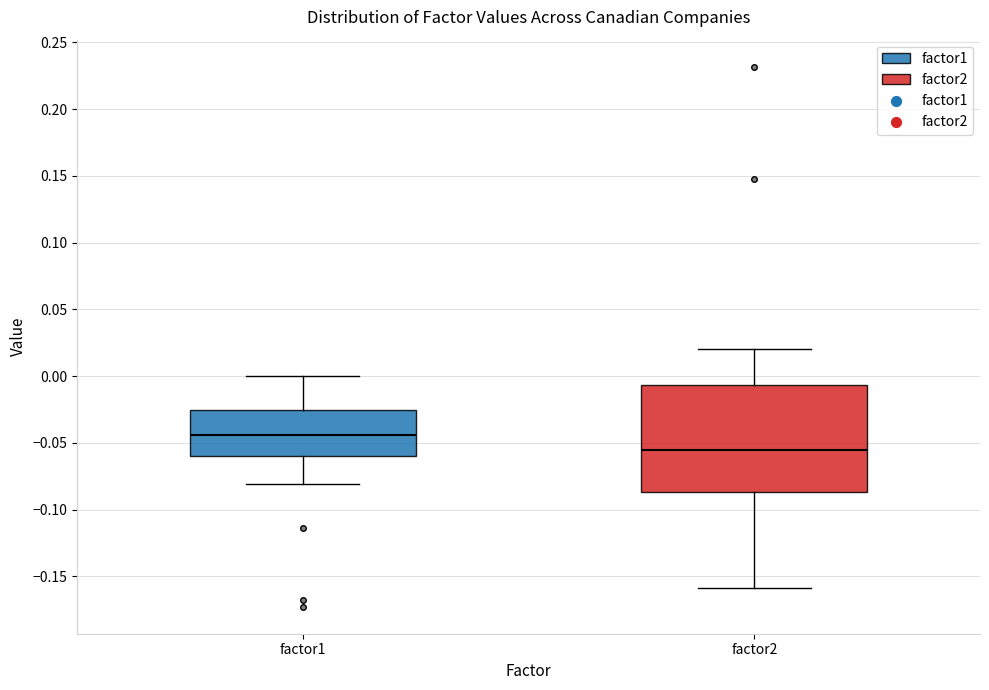

Comparing the boxes themselves (not the whiskers), which one is the tallest?

factor2